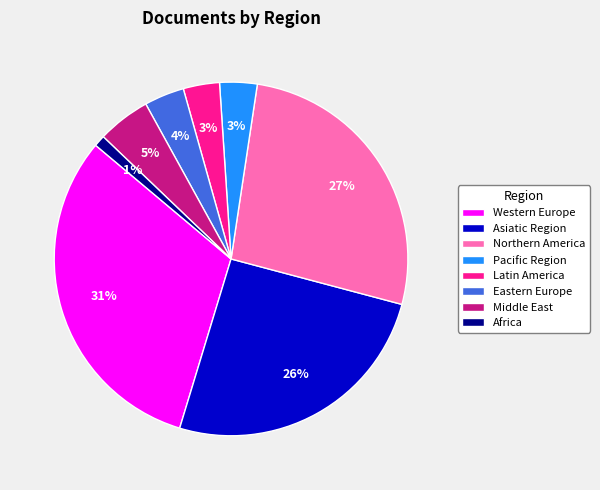

Which slice is the smallest?

Africa